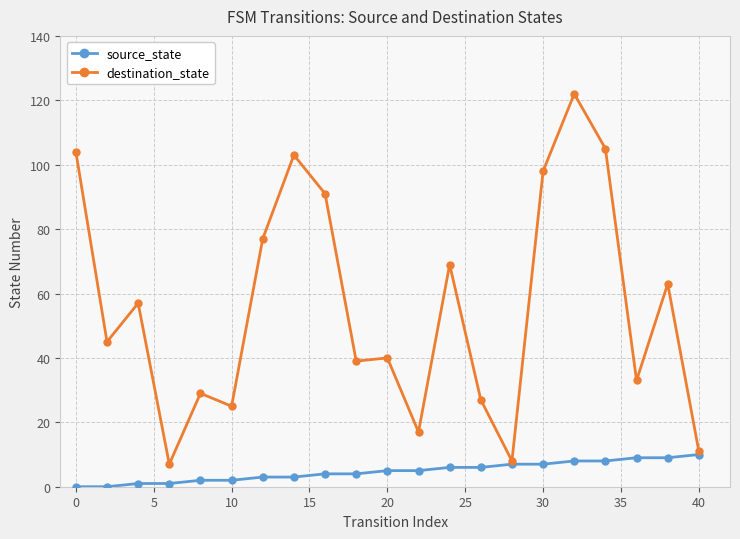

List the series in order of their peak value, highest first.

destination_state, source_state